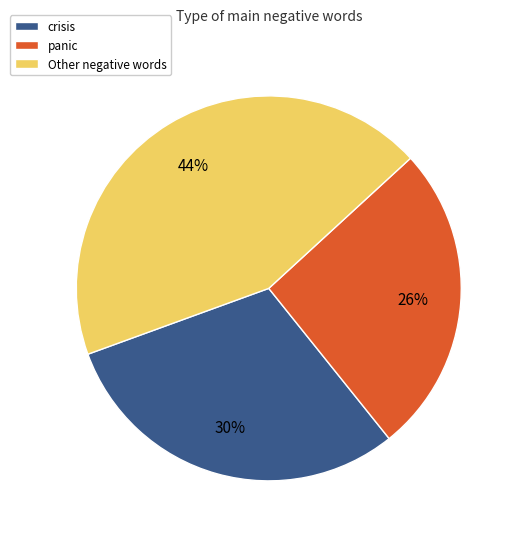

True or false: Other negative words accounts for 58% of the total.

False